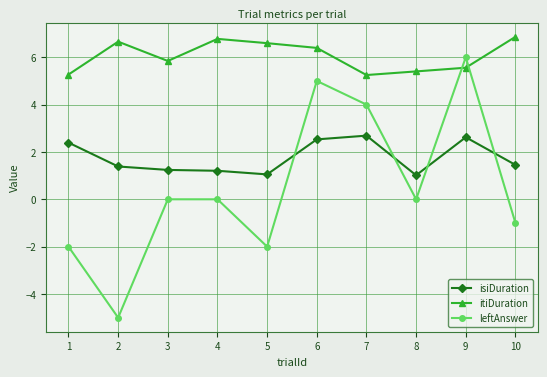

Between 5 and 6, which series saw the biggest shift?

leftAnswer